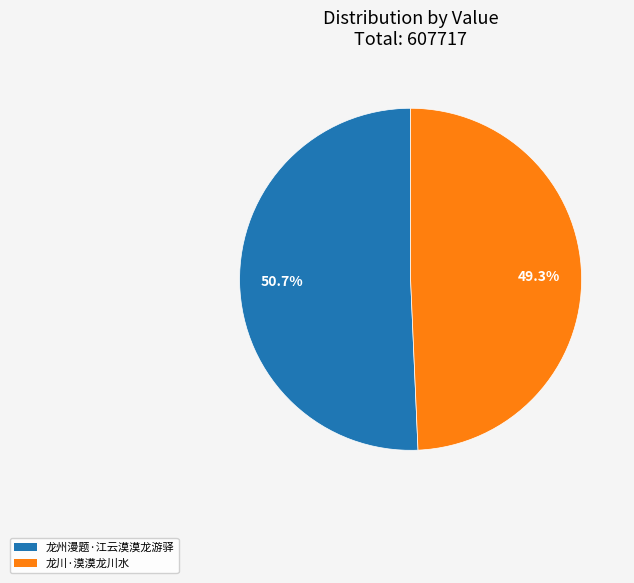

To the nearest percent, what is the difference between the largest and smallest slice percentages?

1%